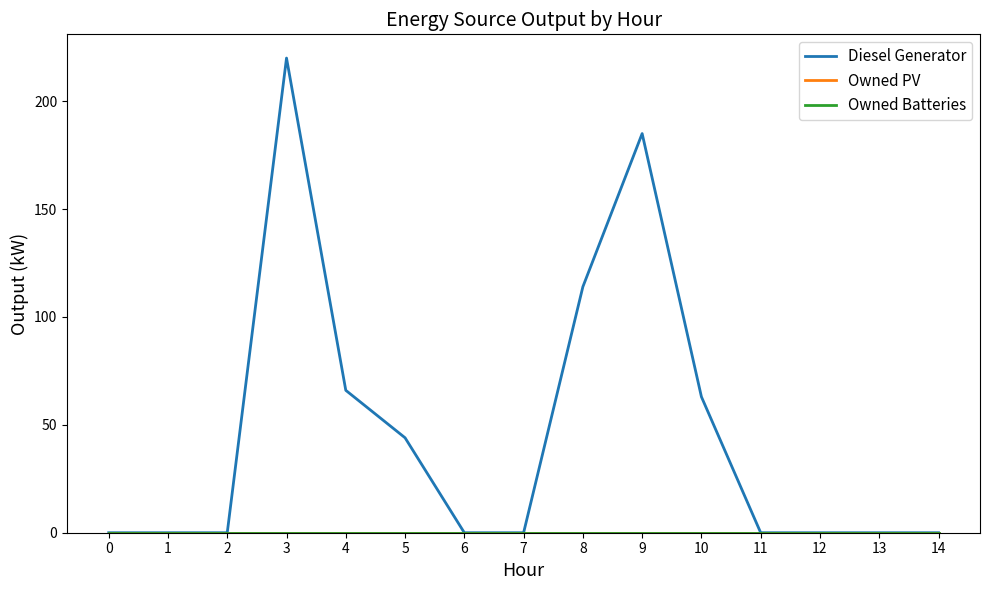

Does the chart have visible grid lines?

No